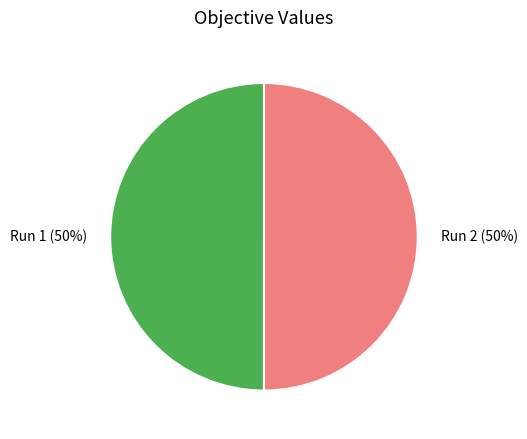

What percentage is the Run 1 slice, to the nearest percent?

50%